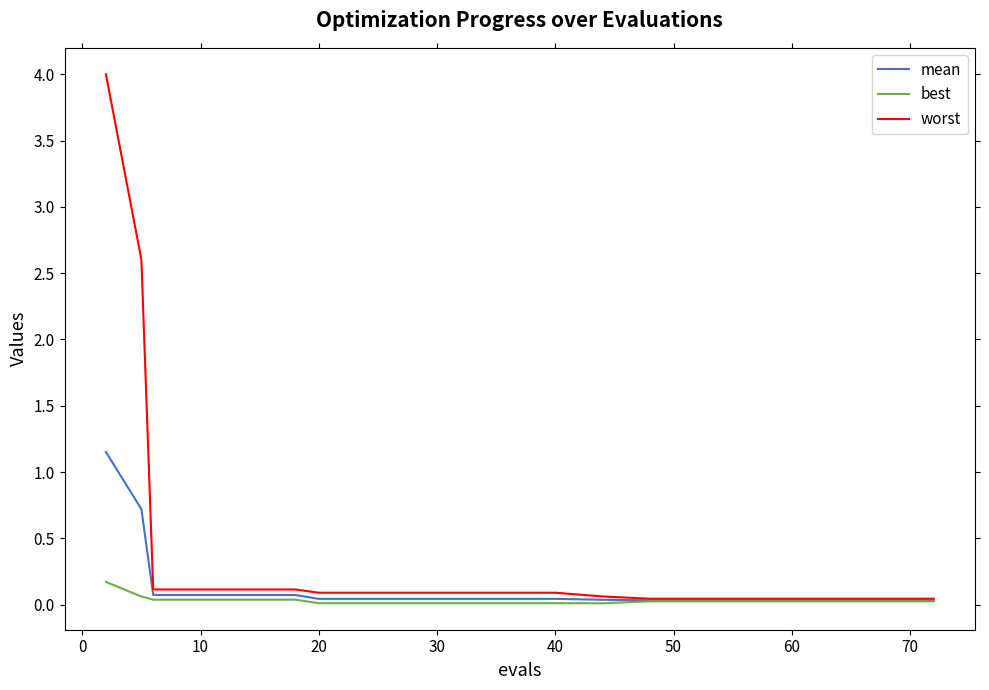

What is the difference between the maximum and minimum values in the best series?

0.2